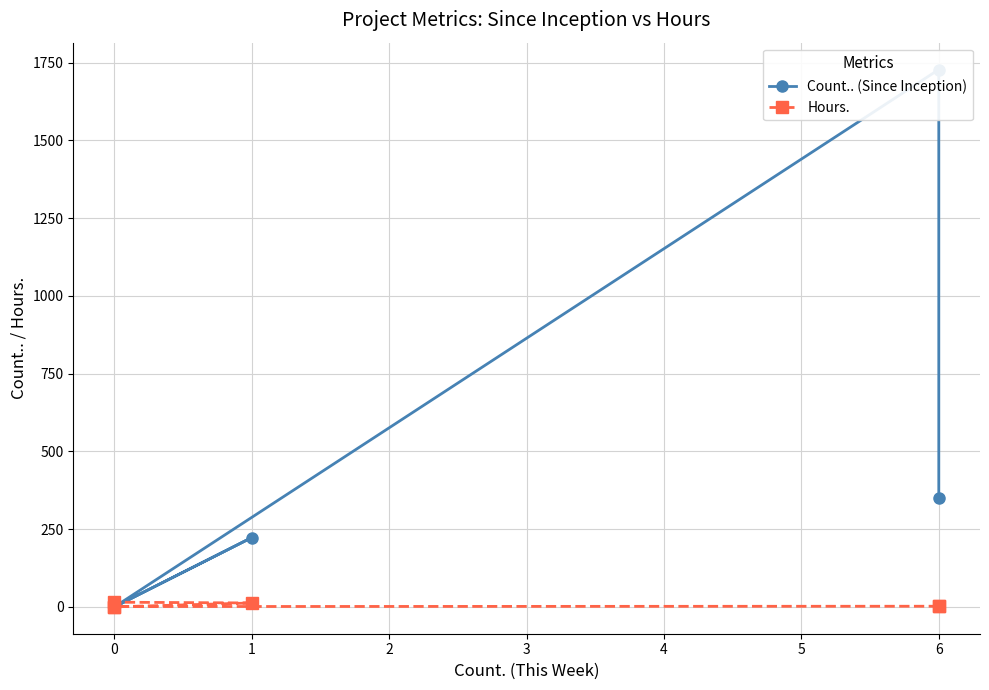

True or false: Hours. has a value of 22.1 at 0.

False